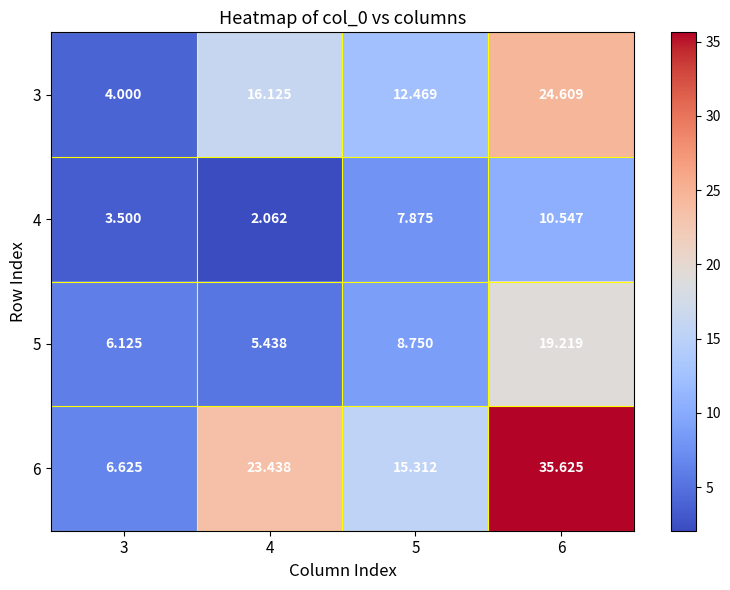

Is the value of 6 at 3 greater than the value of 5 at 6?

No